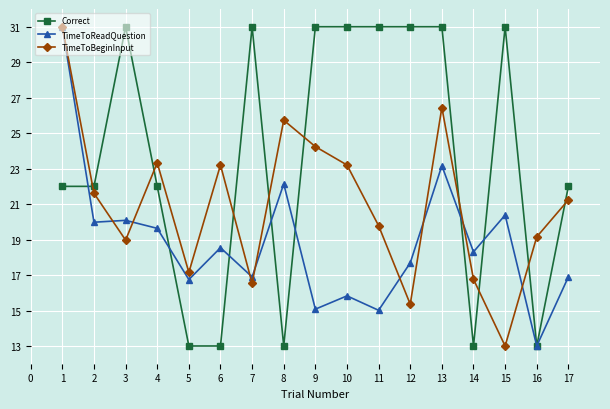

What are all the series names shown in the legend?

Correct, TimeToReadQuestion, TimeToBeginInput